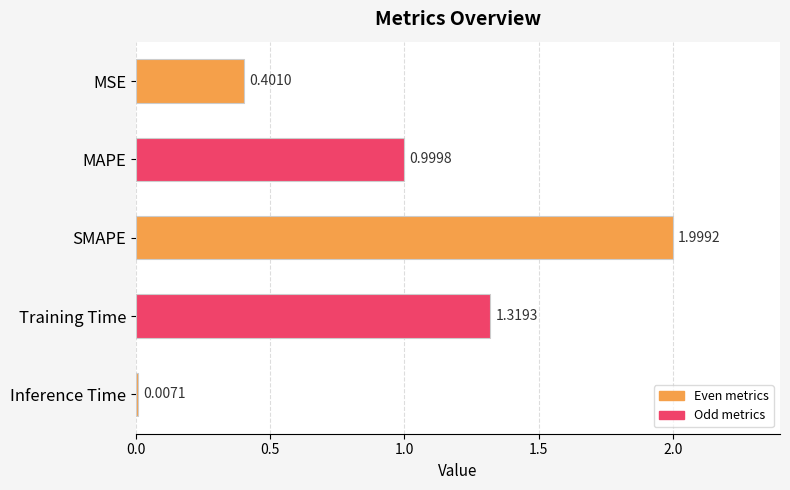

Which label corresponds to the largest value in the chart?

SMAPE